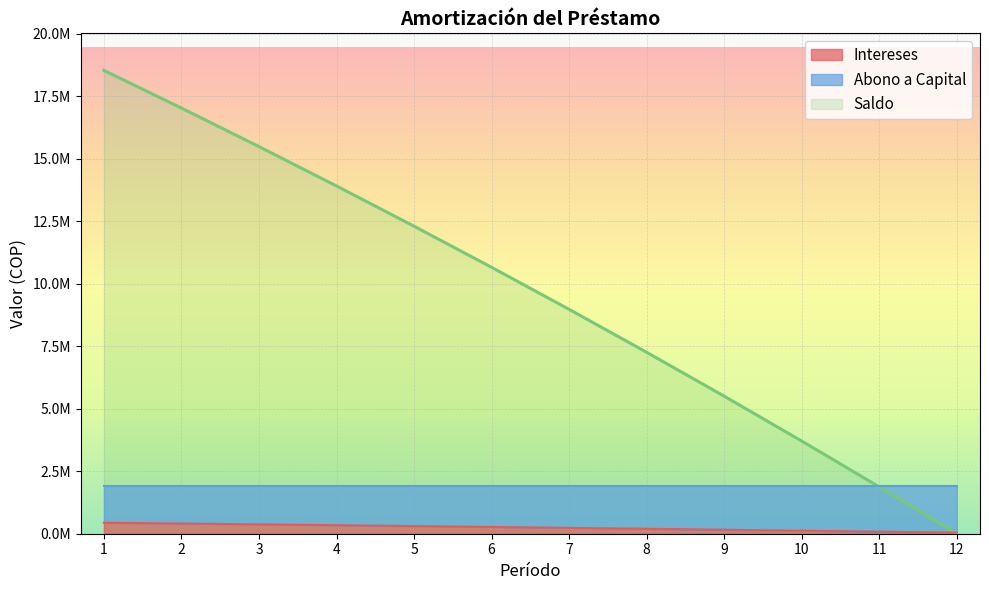

Rank the series by their average value, from highest to lowest.

Saldo, Intereses